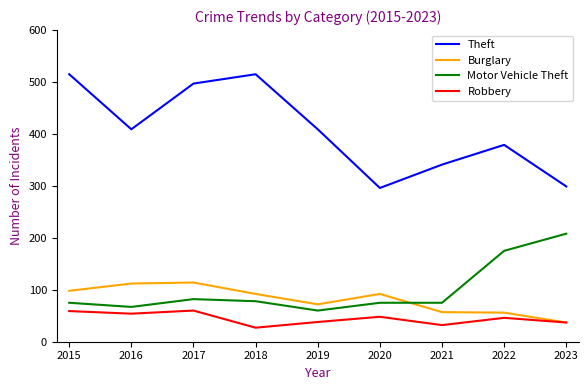

At how many categories does at least one series exceed 95?

9